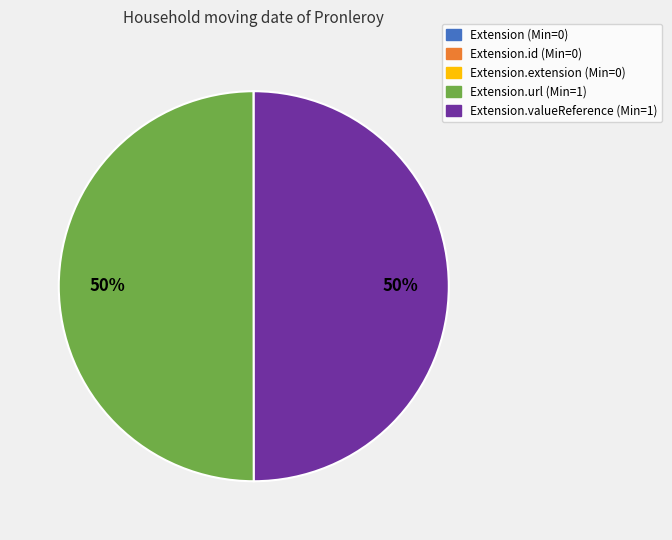

To the nearest percent, what is the average slice percentage?

20%